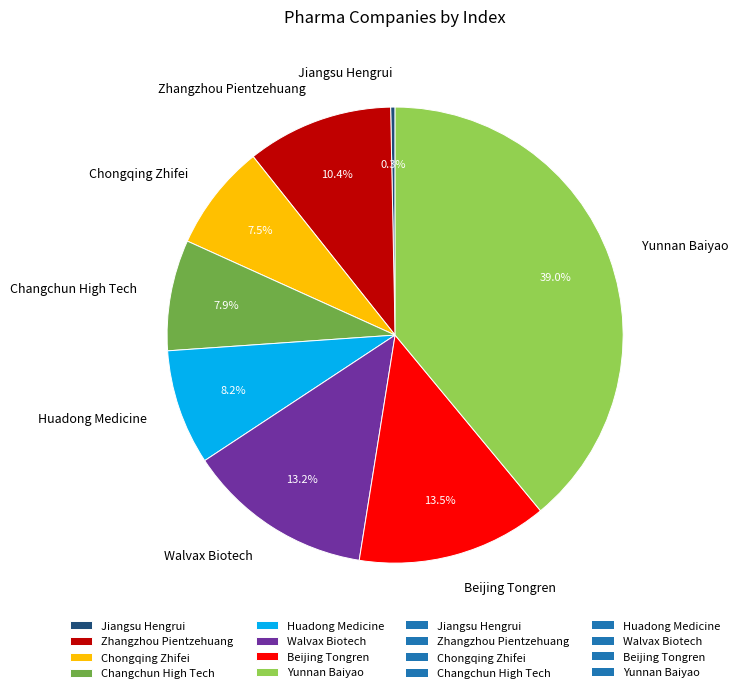

Which has a higher value, Chongqing Zhifei or Beijing Tongren?

Beijing Tongren